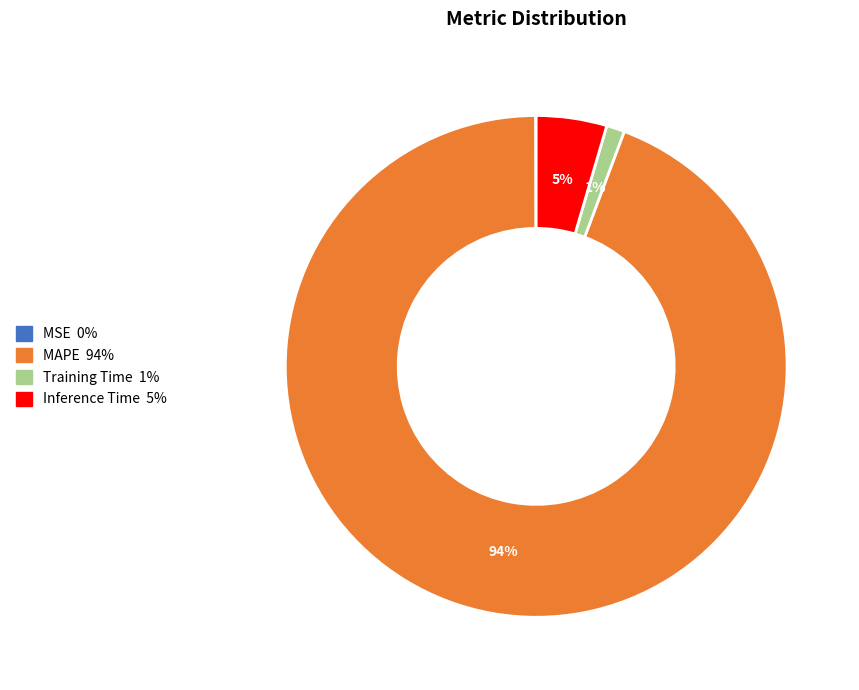

Which slice is the largest?

MAPE